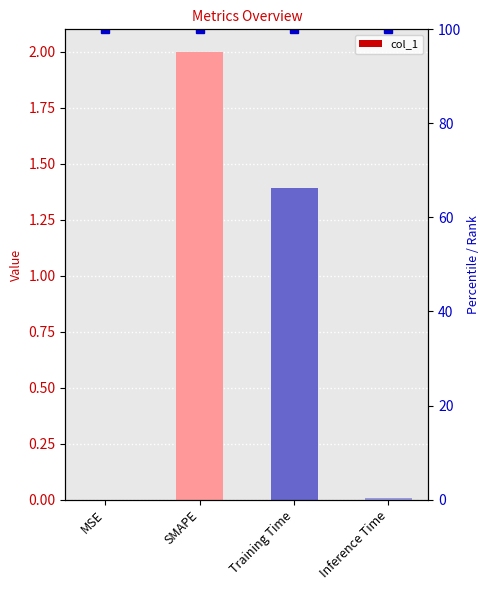

Reading right to left, what are all the values shown in this chart?

Inference Time=0.0	Training Time=1.4	SMAPE=2.0	MSE=0.0